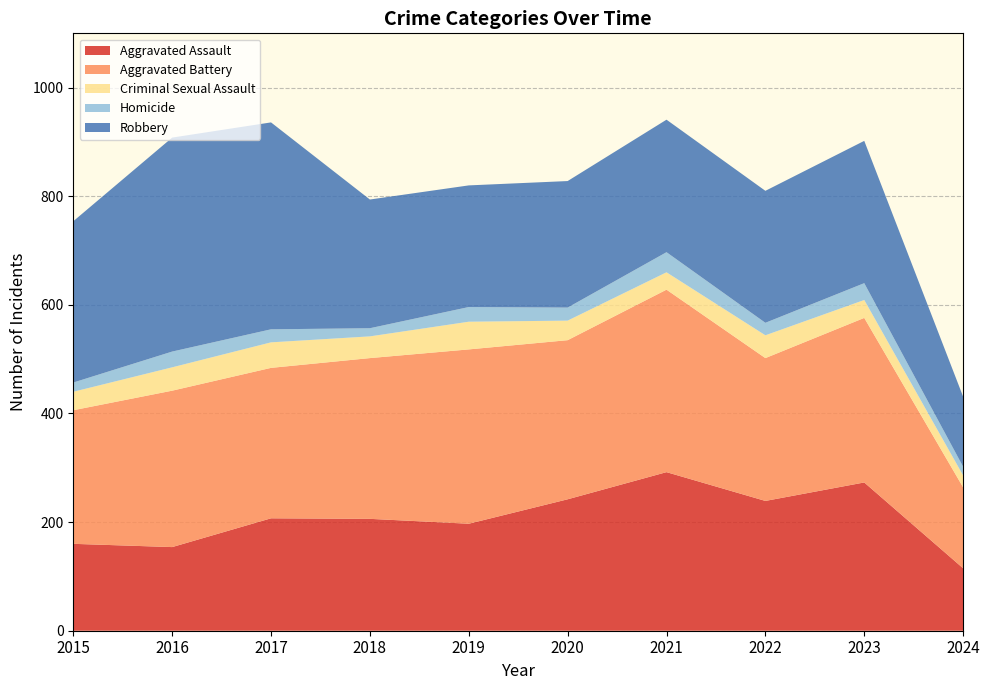

Reading left to right, list all the values displayed in this chart.

Aggravated Assault: 2015=160	2016=154	2017=207	2018=206	2019=197	2020=242	2021=292	2022=239	2023=273	2024=115
Aggravated Battery: 2015=246	2016=288	2017=277	2018=296	2019=321	2020=293	2021=336	2022=263	2023=303	2024=149
Criminal Sexual Assault: 2015=34	2016=43	2017=47	2018=40	2019=51	2020=36	2021=32	2022=42	2023=33	2024=22
Homicide: 2015=17	2016=29	2017=24	2018=15	2019=27	2020=24	2021=37	2022=23	2023=31	2024=16
Robbery: 2015=297	2016=394	2017=381	2018=237	2019=224	2020=233	2021=244	2022=243	2023=262	2024=129